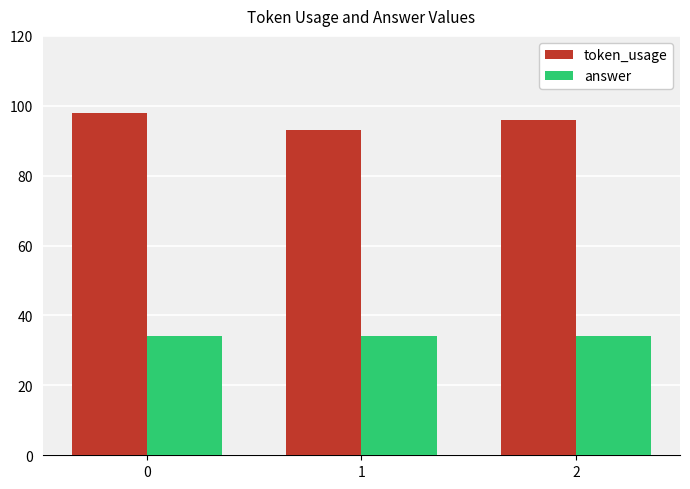

What is the difference between the token_usage values at 1 and 0?

5